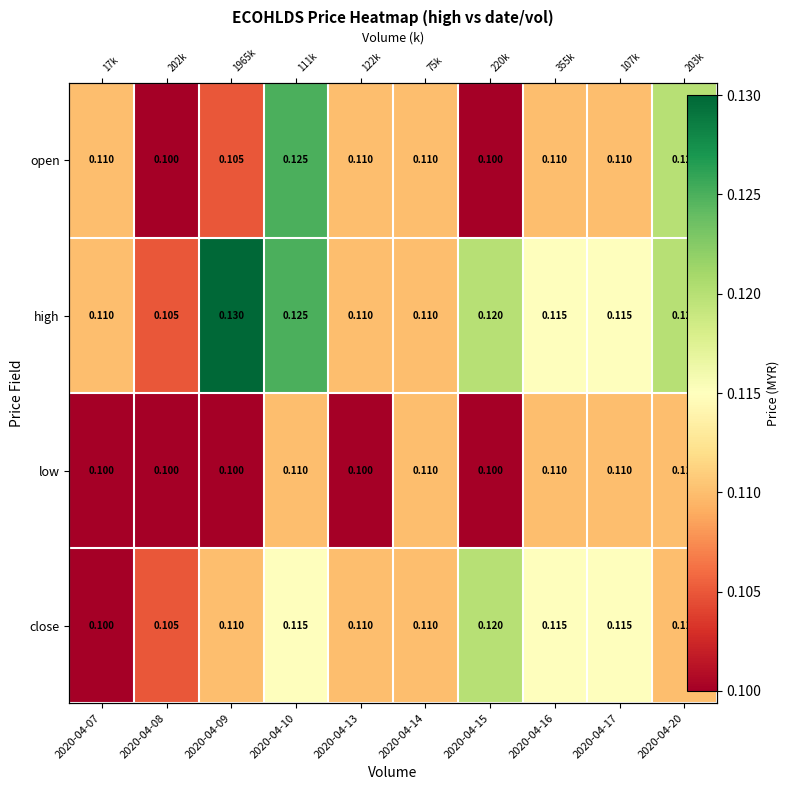

Is the value of close at 2020-04-13 greater than the value of high at 2020-04-07?

No